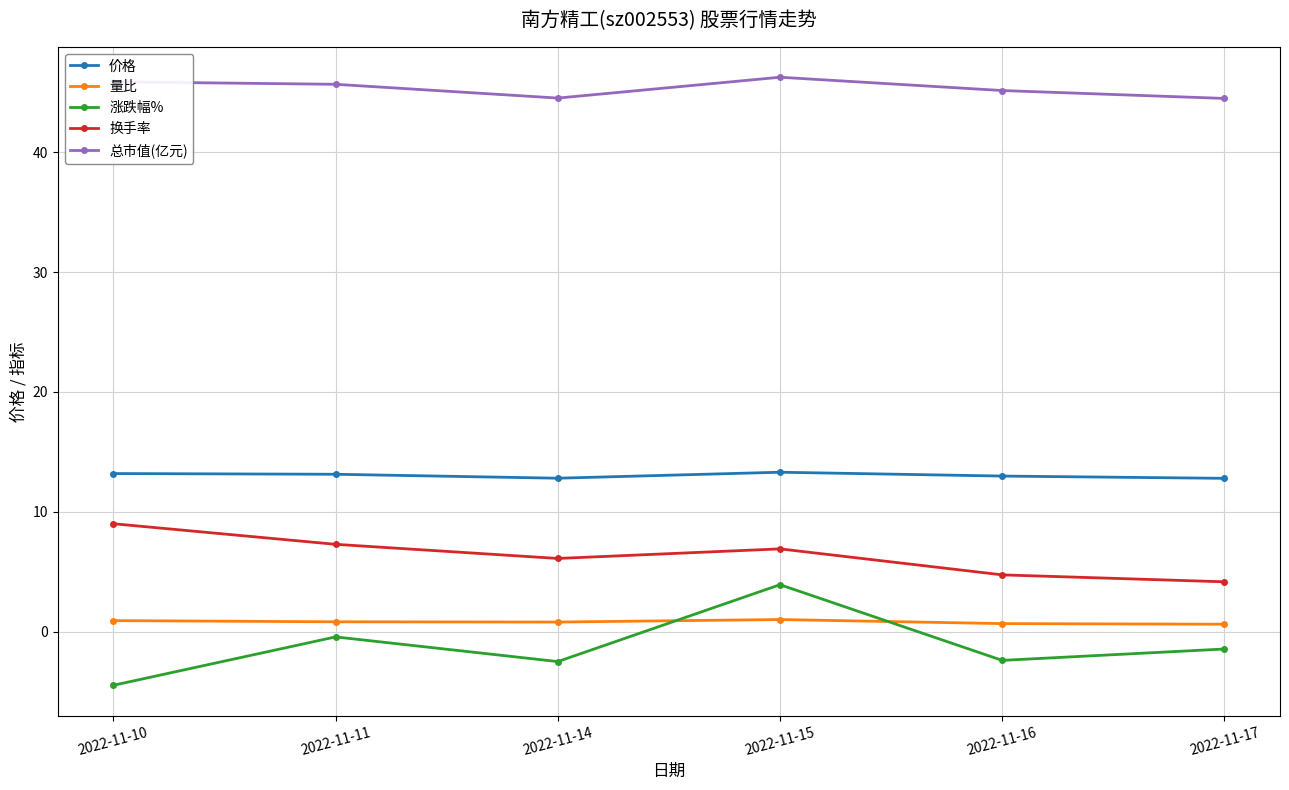

What is the difference between the second highest and second lowest values in the 价格 series?

0.4